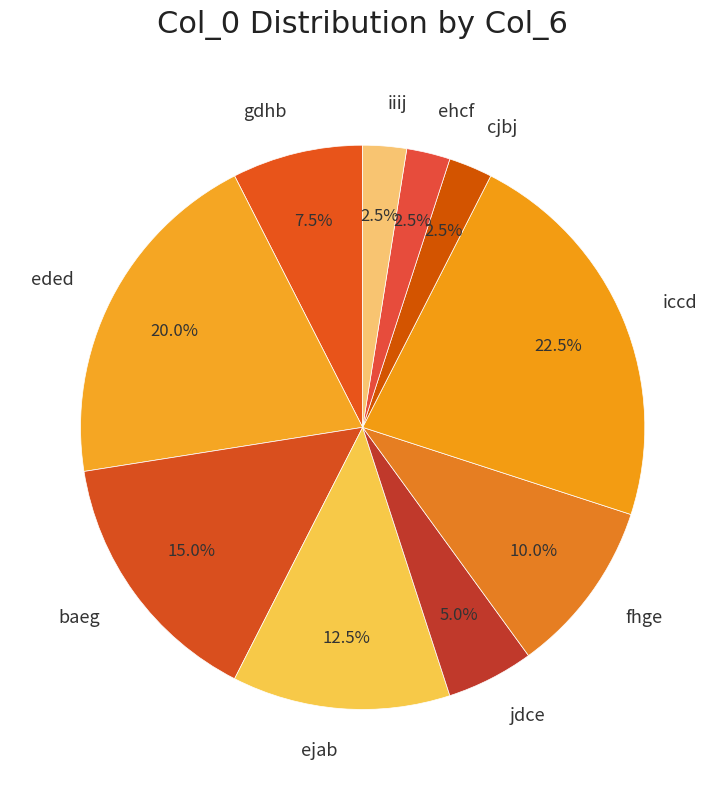

To the nearest percent, what is the difference between the largest and smallest slice percentages?

20%